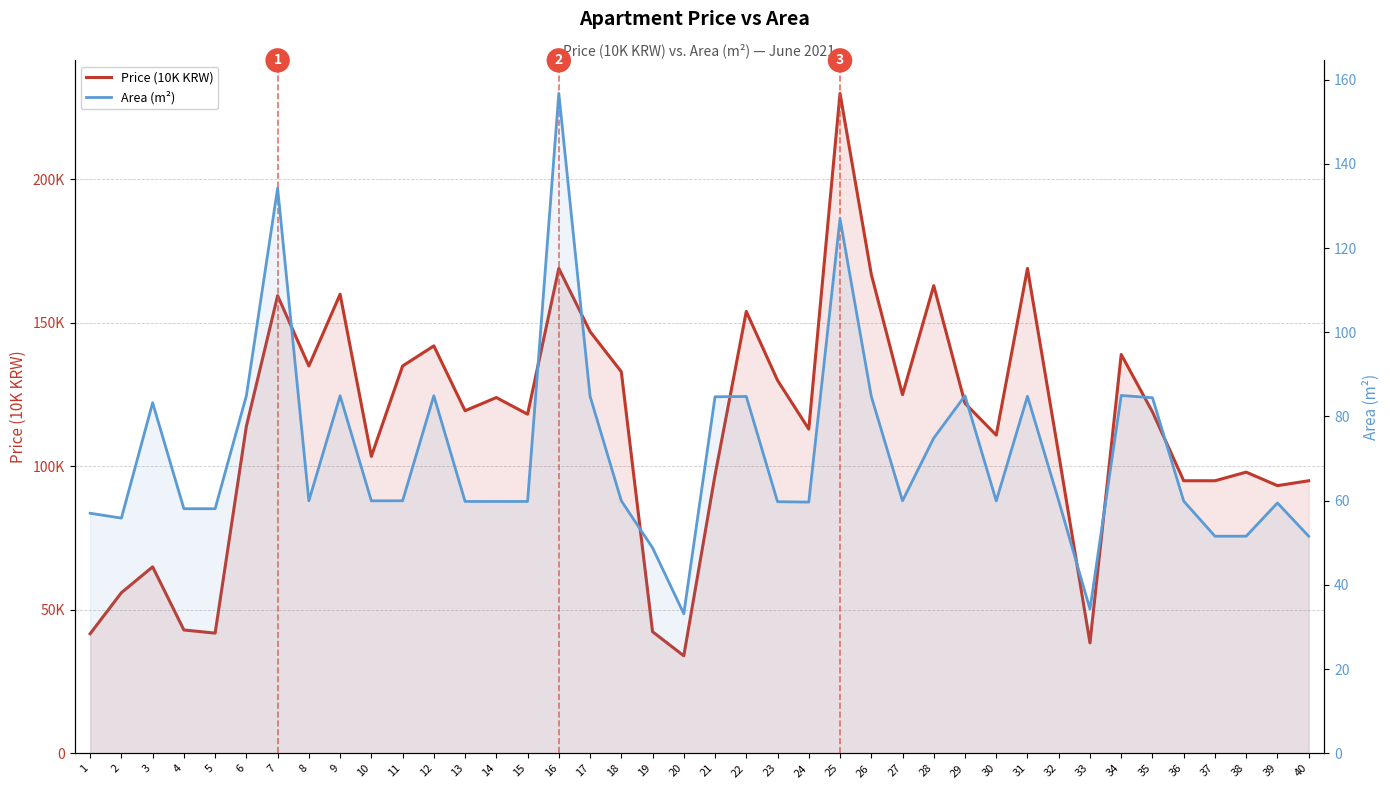

How many values in the Price (10K KRW) series are below 119000?

20